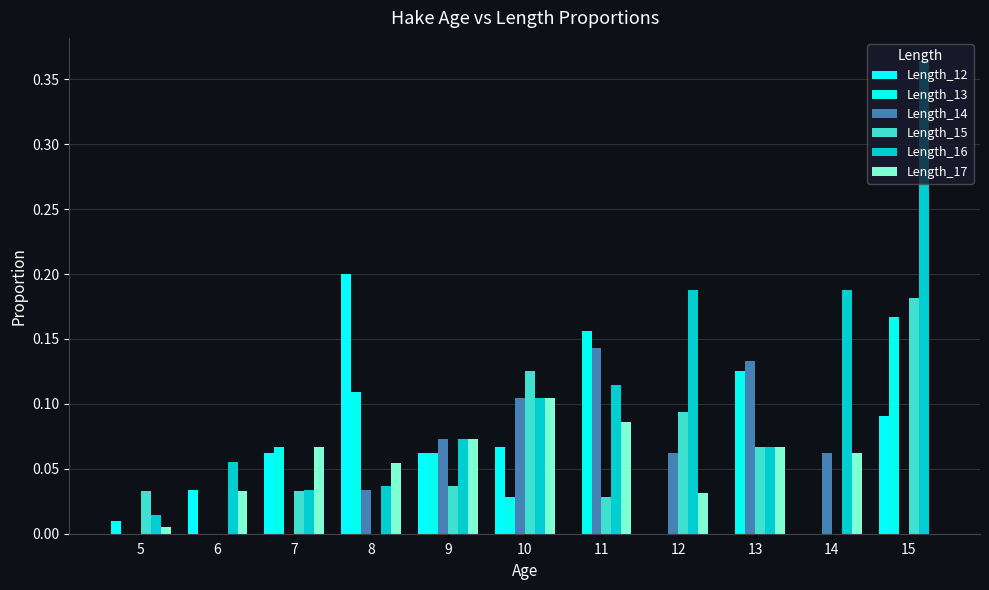

Where is Length_13 nearest to the value 0?

5